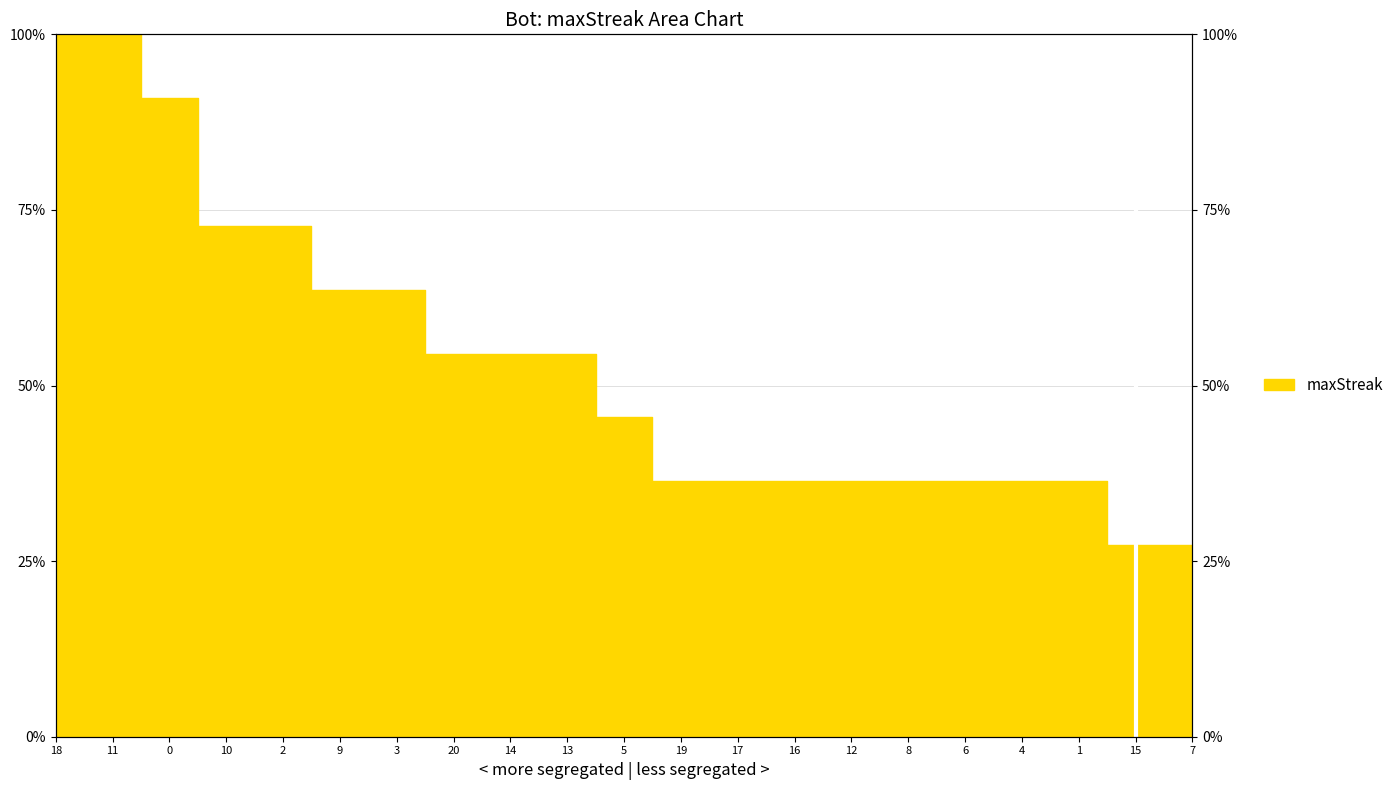

Reading left to right, list all the values displayed in this chart.

18=100.0	11=100.0	0=90.9	10=72.7	2=72.7	9=63.6	3=63.6	20=54.5	14=54.5	13=54.5	5=45.5	19=36.4	17=36.4	16=36.4	12=36.4	8=36.4	6=36.4	4=36.4	1=36.4	15=27.3	7=27.3